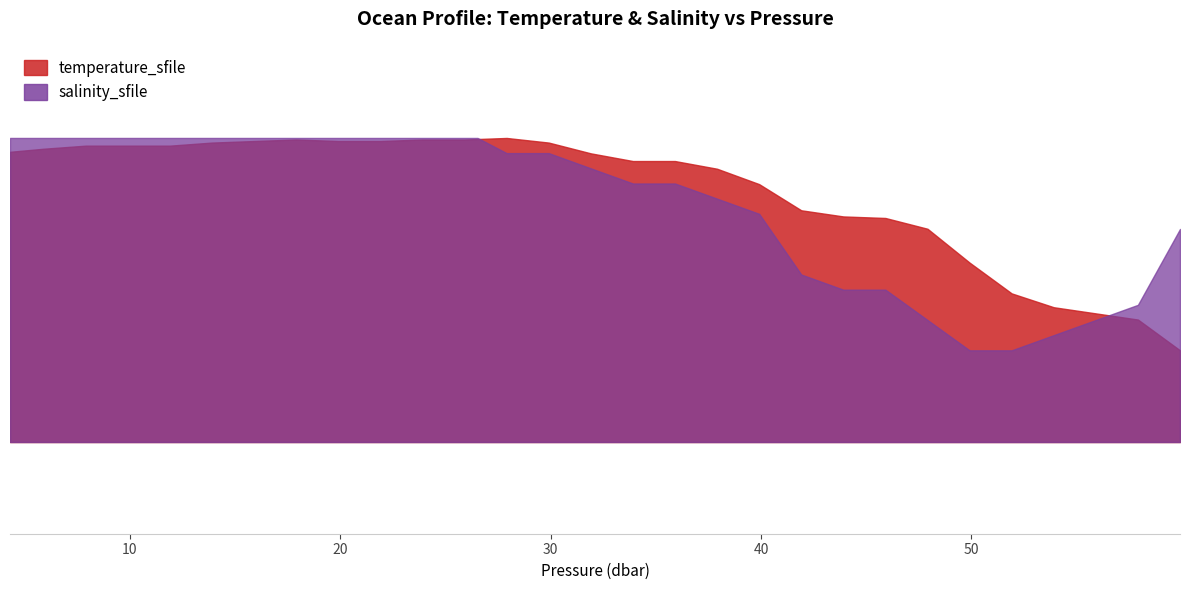

How many categories are shown in the chart?

40